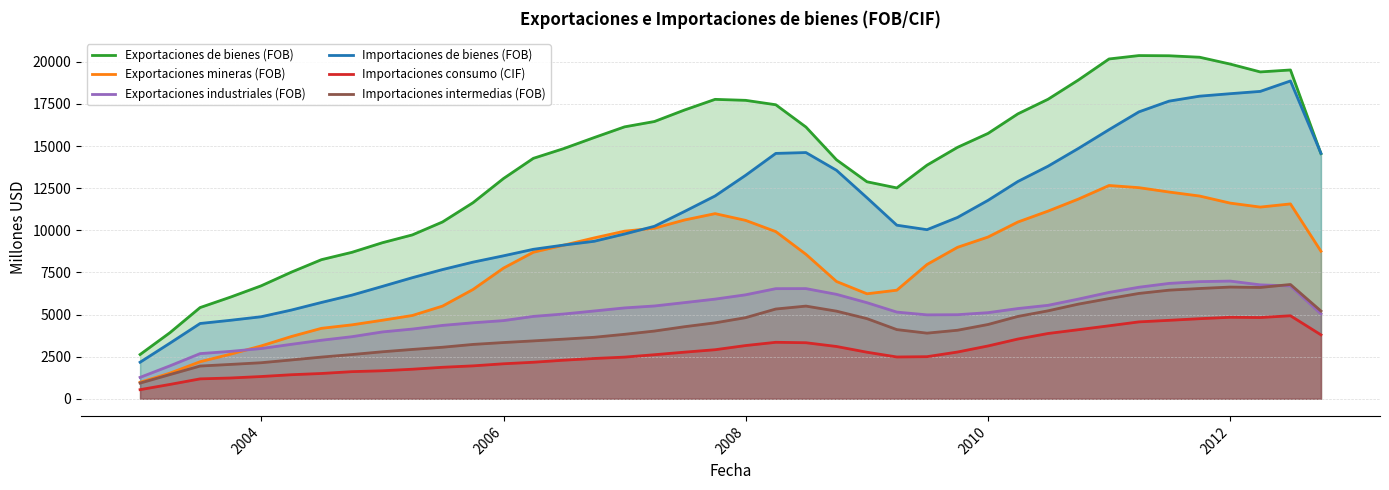

Which series has the largest total across all categories?

Exportaciones de bienes (FOB)